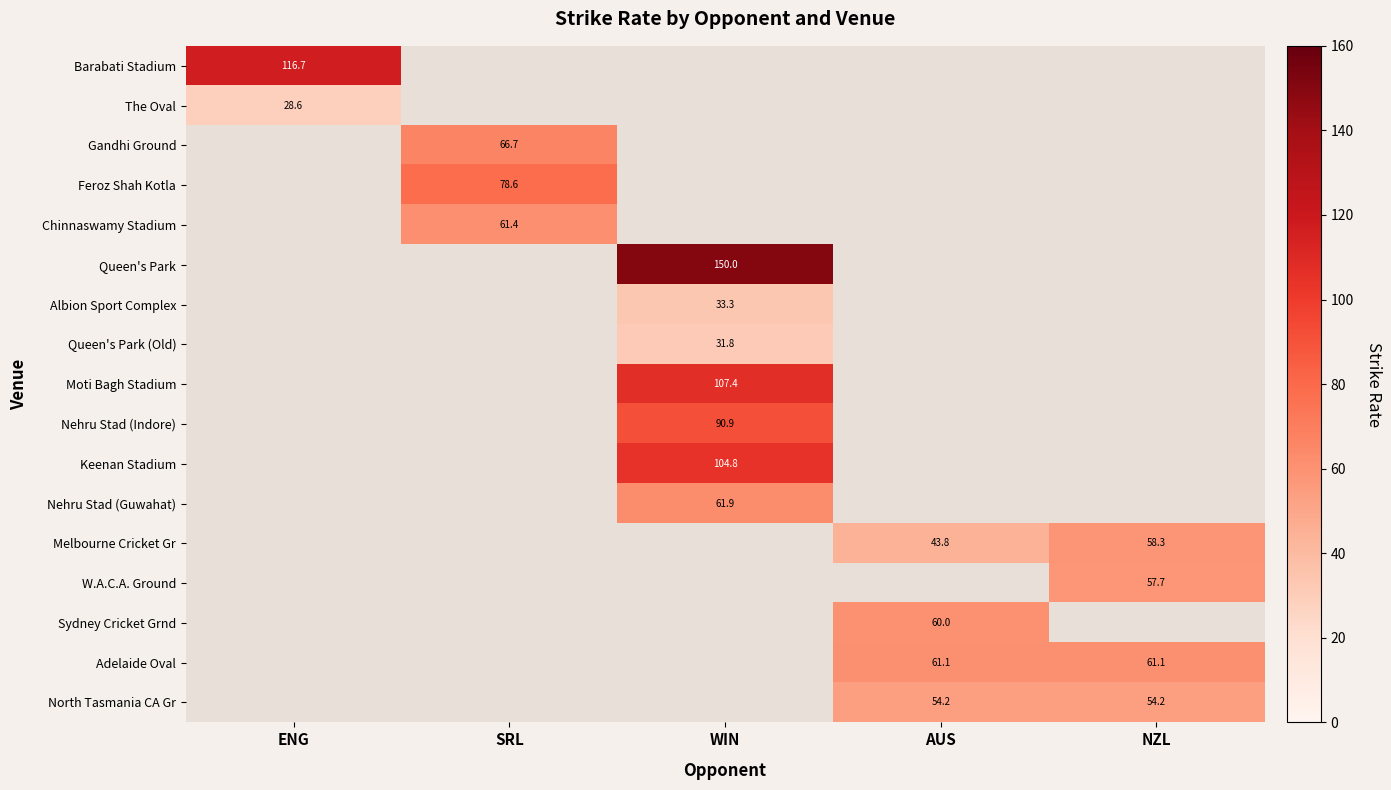

Is the value of Barabati Stadium at ENG greater than the value of Moti Bagh Stadium at WIN?

Yes